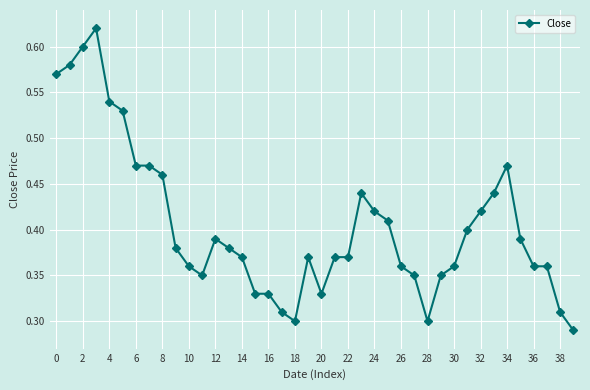

True or false: there are more than 0 points higher than both neighbors.

True